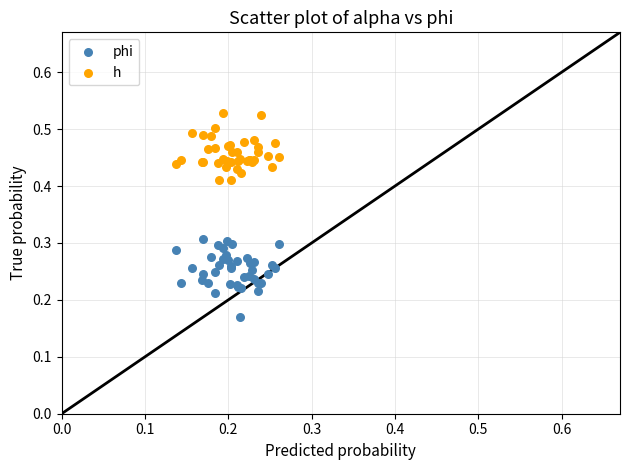

Which series reaches the maximum Y coordinate?

h